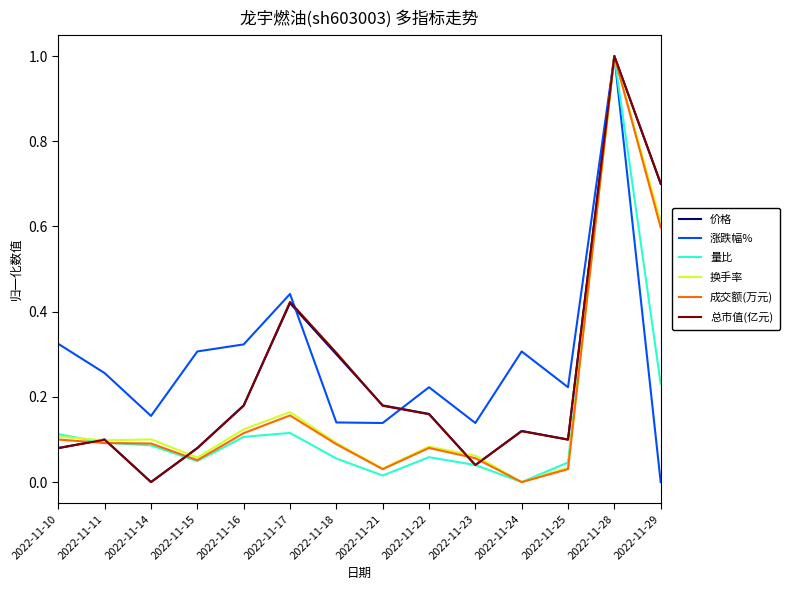

How many lines are shown in the chart?

6